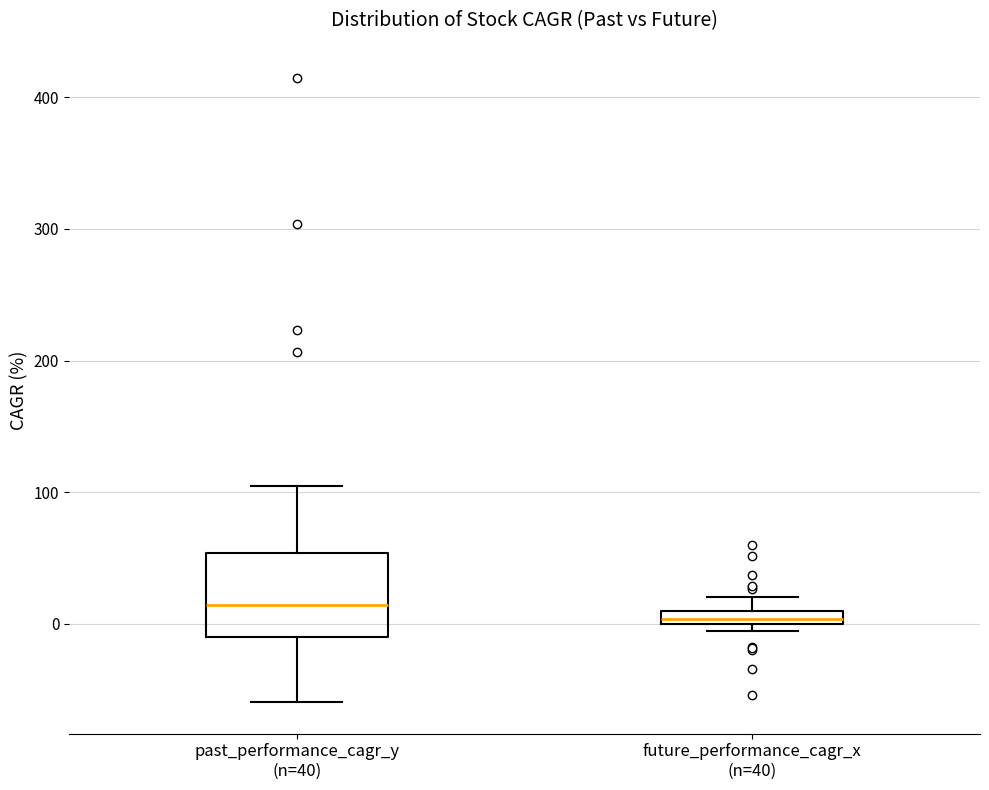

Which box is the tallest, from its lower edge to its upper edge?

past_performance_cagr_y (n=40)